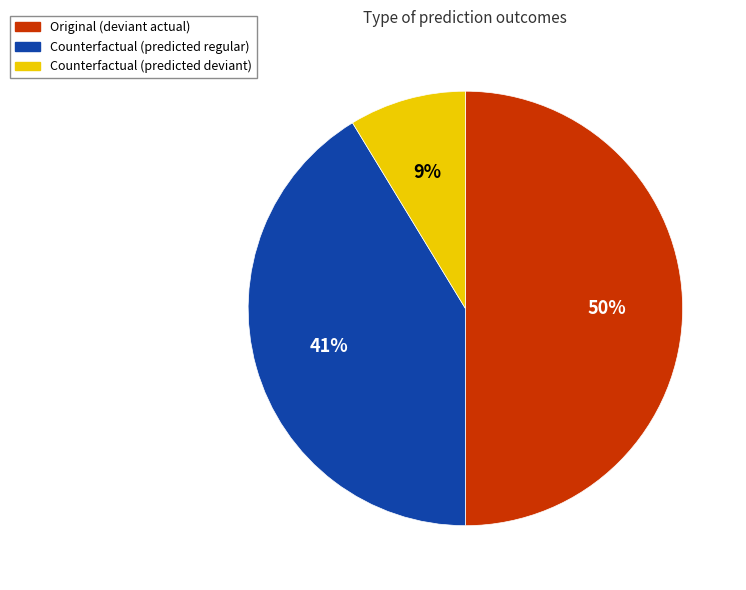

To the nearest percent, what is the difference between the largest and smallest slice percentages?

41%